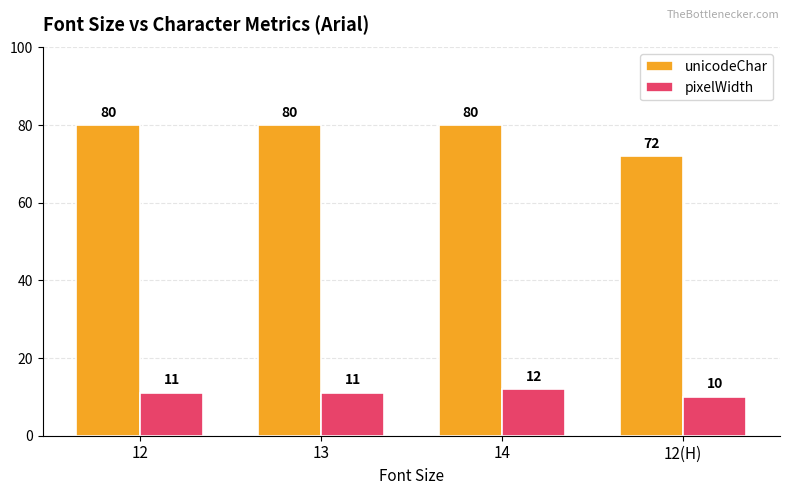

Reading right to left, transcribe all the data shown in this chart.

unicodeChar: 72	80	80	80
pixelWidth: 10	12	11	11